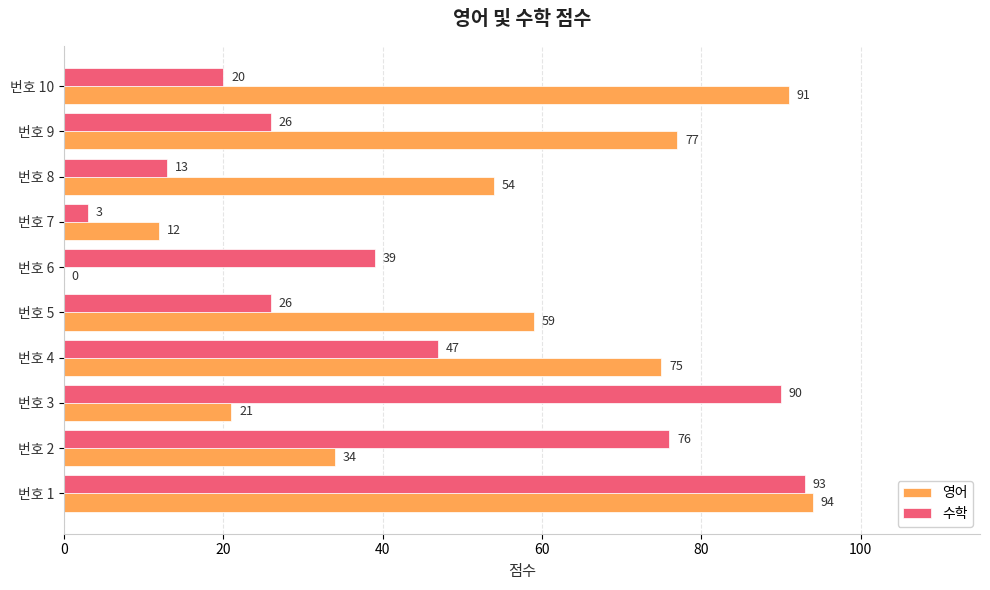

The 수학 series shows 18 at 번호 8. True or false?

False